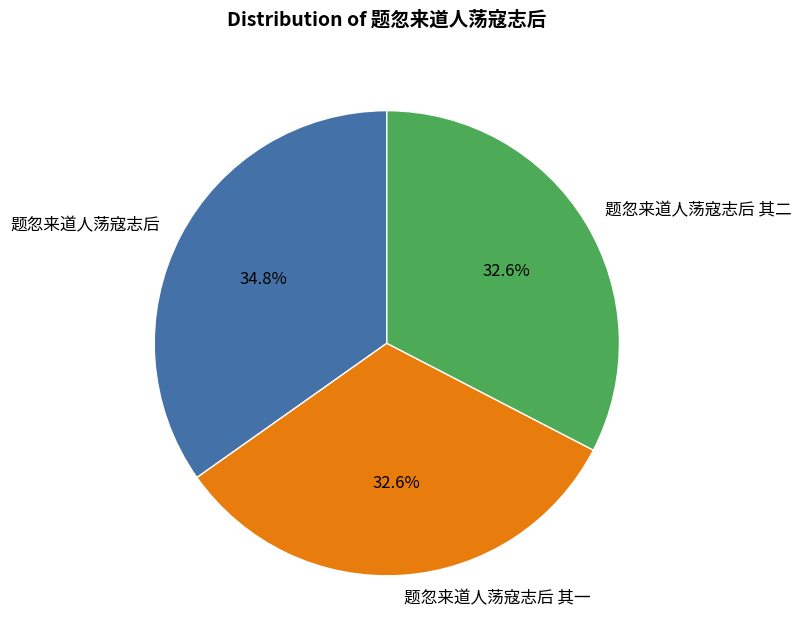

Is there any slice that represents more than half of the pie?

No